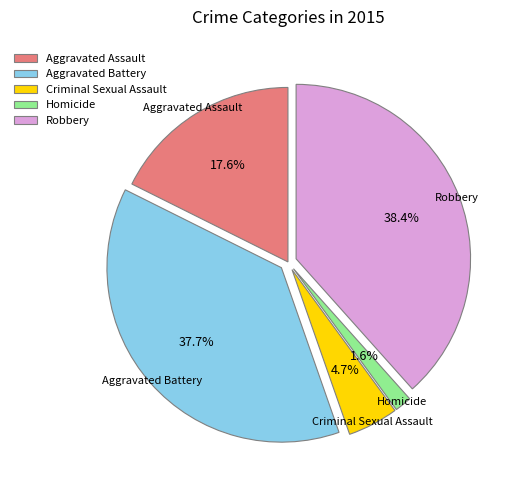

Which slice is the largest?

Robbery